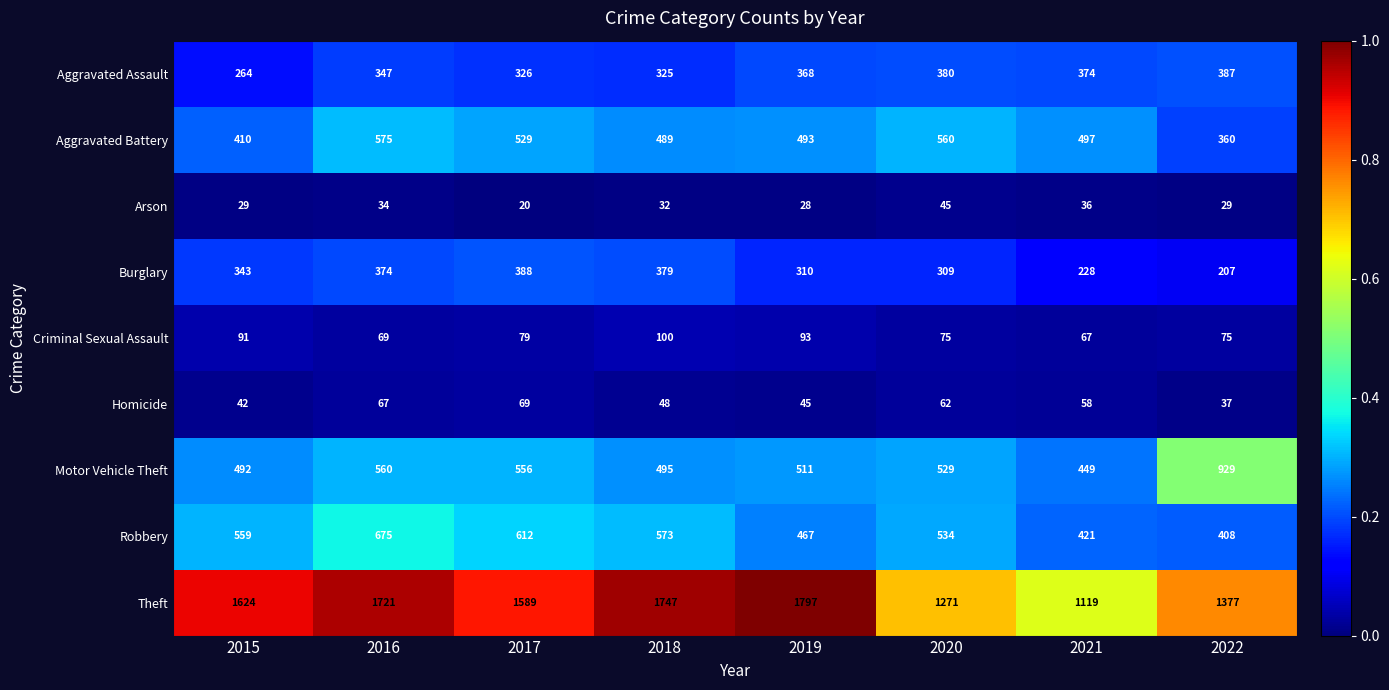

At which category does the chart reach its peak across all series?

2019